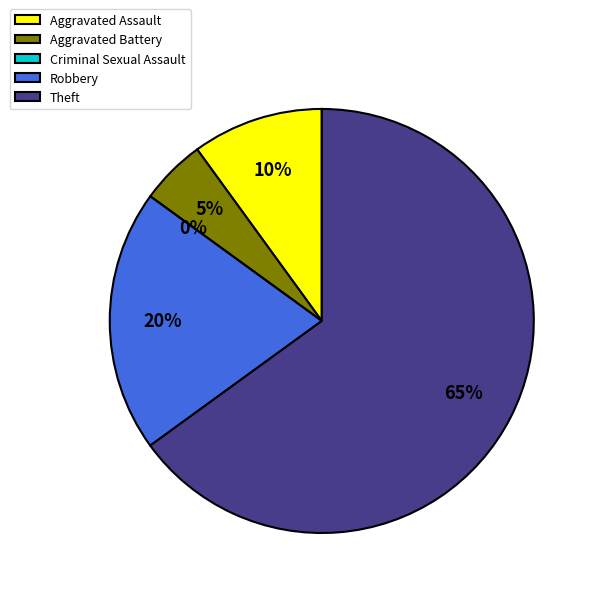

Which slice is the largest?

Theft